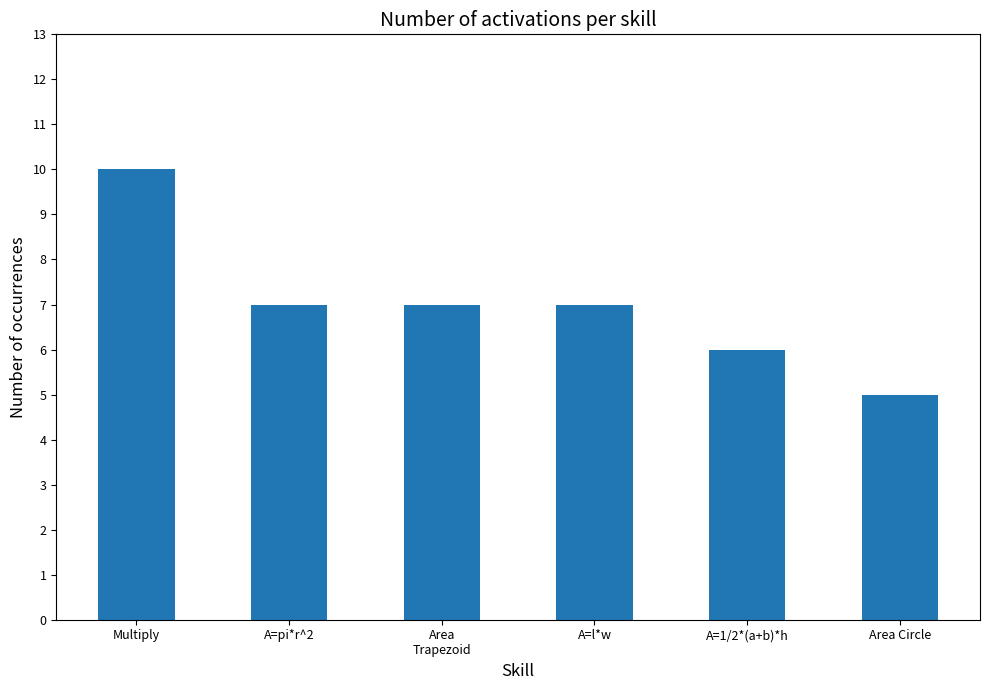

What is the sum of all values?

42